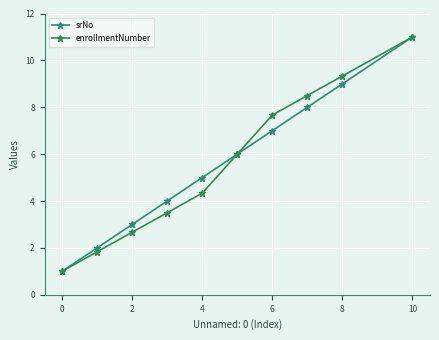

What is the highest value of the srNo series?

11.0